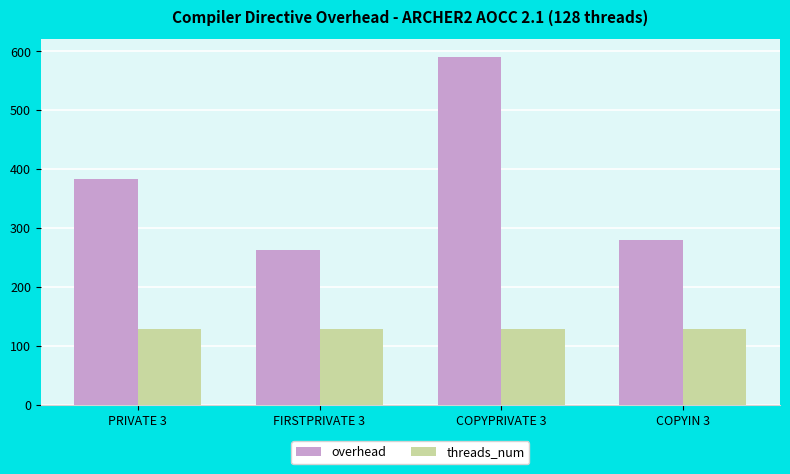

At which category is the sum across all series the highest?

COPYPRIVATE 3